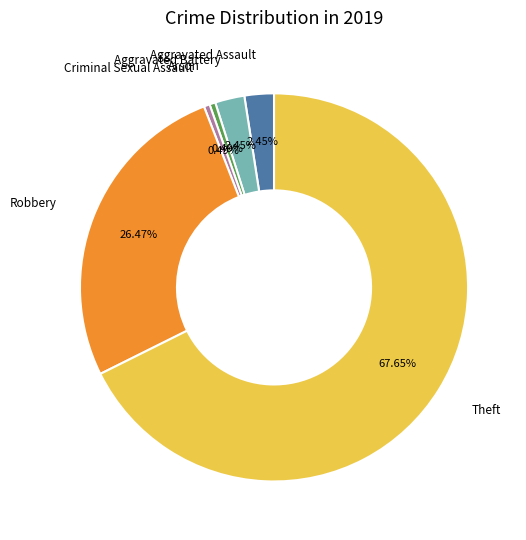

Does any single category account for the majority?

Yes